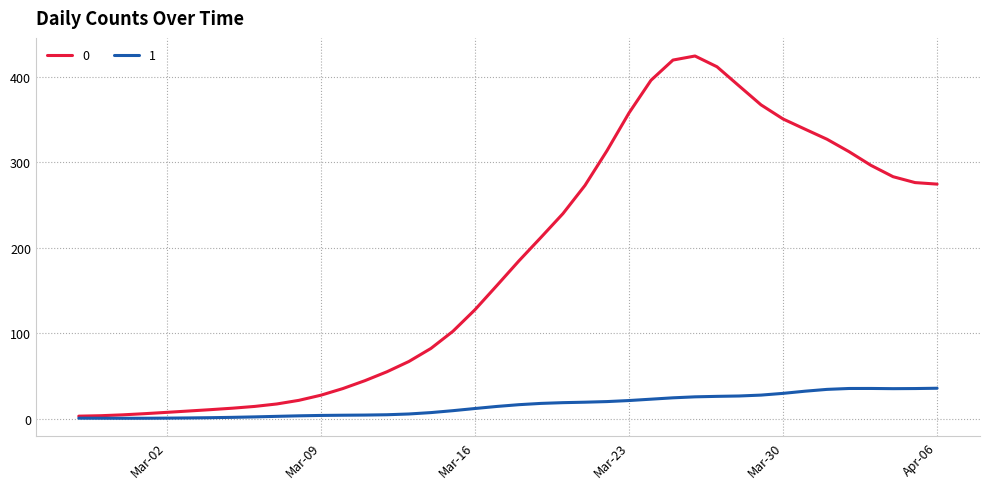

Rank the series by their maximum value, from lowest to highest.

1, 0